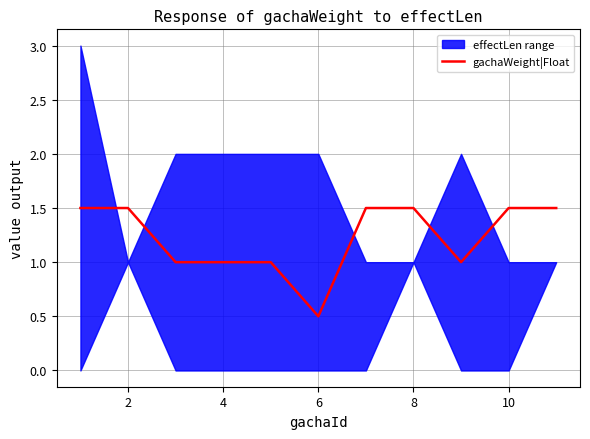

Is it true that gachaWeight|Float equals 1.0 at 4?

True